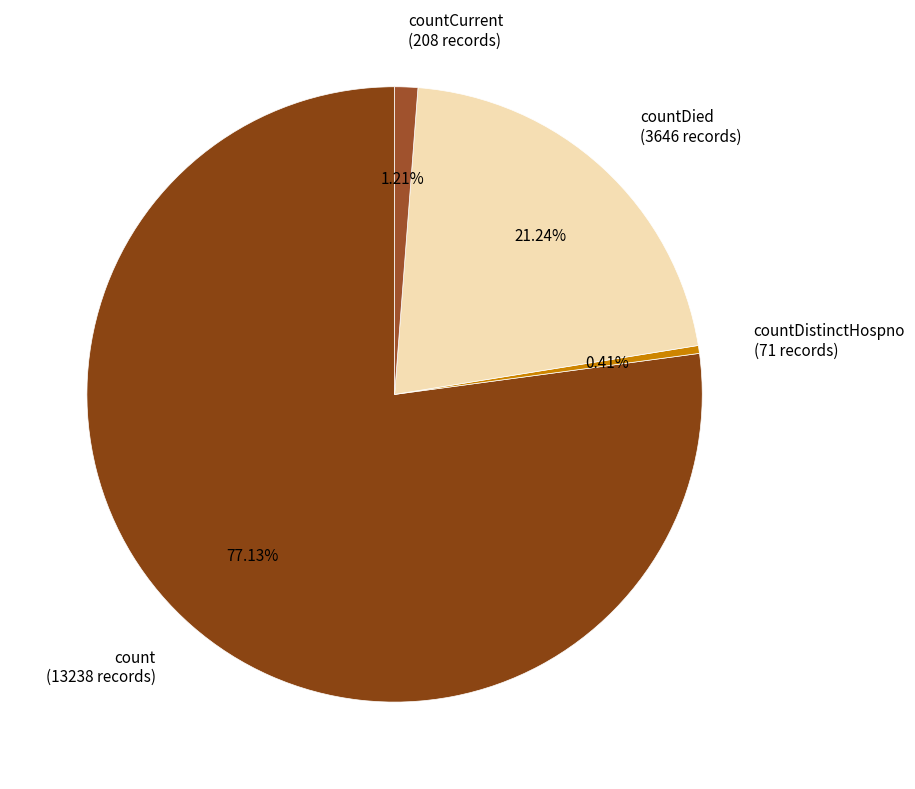

Between countCurrent (208 records) and count (13238 records), which is larger?

count (13238 records)